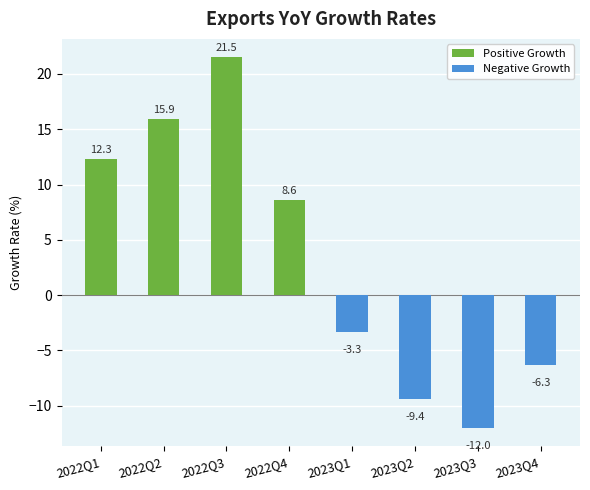

How many negative values are there?

4